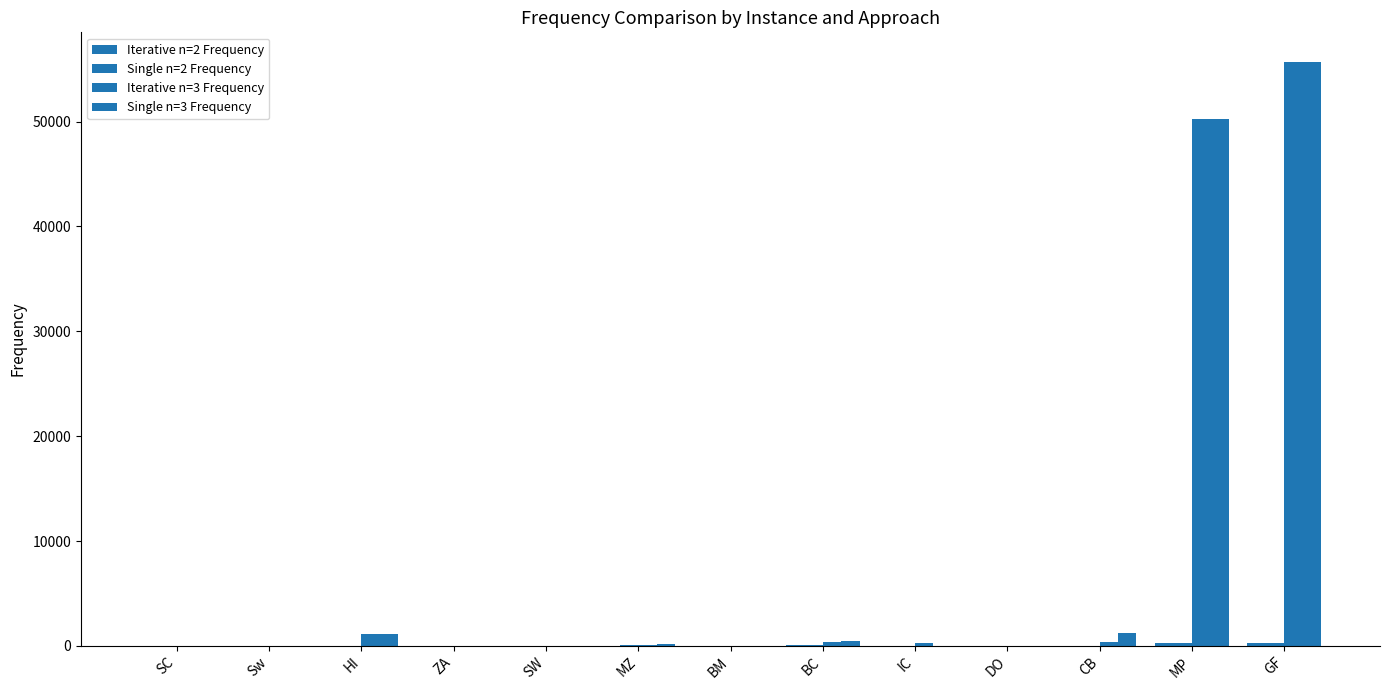

Reading left to right, what are all the values shown in this chart?

Iterative n=2 Frequency: SC=3	Sw=6	HI=36	ZA=4	SW=4	MZ=25	BM=1	BC=50	IC=8	DO=4	CB=10	MP=229	GF=242
Single n=2 Frequency: SC=3	Sw=6	HI=36	ZA=4	SW=4	MZ=80	BM=1	BC=50	IC=8	DO=4	CB=10	MP=229	GF=242
Iterative n=3 Frequency: SC=3	Sw=30	HI=1106	ZA=8	SW=8	MZ=52	BM=5	BC=330	IC=308	DO=32	CB=411	MP=50242	GF=55722
Single n=3 Frequency: SC=18	Sw=30	HI=1106	ZA=8	SW=8	MZ=160	BM=30	BC=484	IC=24	DO=32	CB=1236	MP=50242	GF=55722